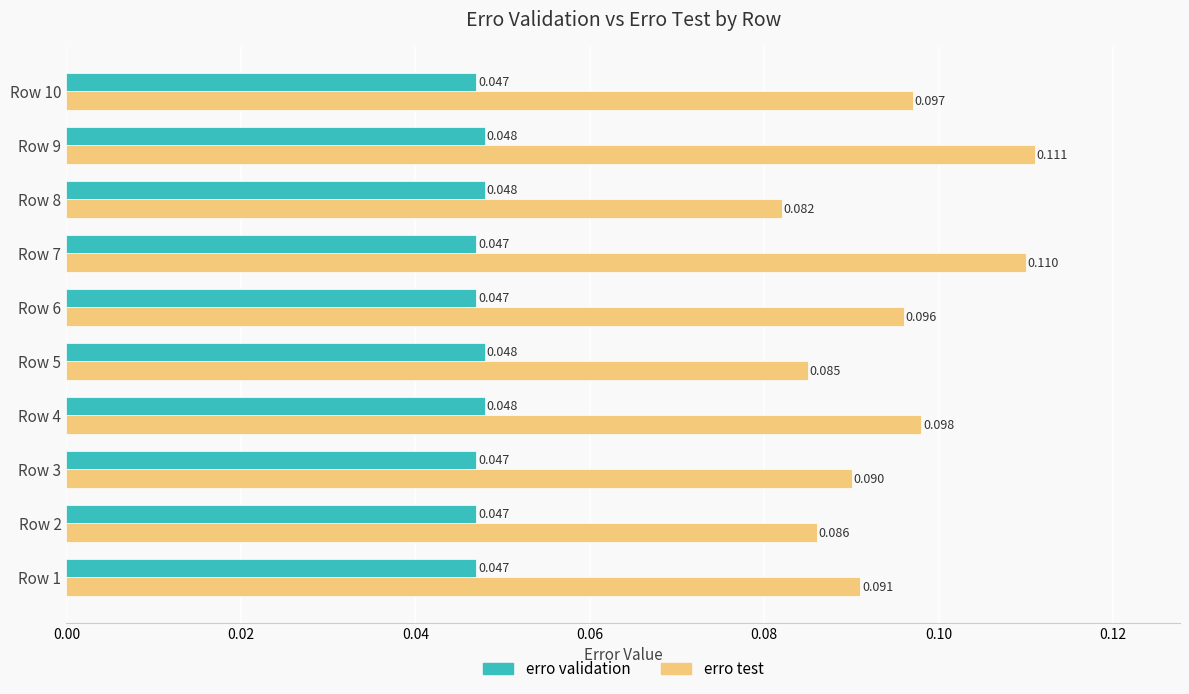

Between Row 1 and Row 10, which series saw the biggest shift?

erro test